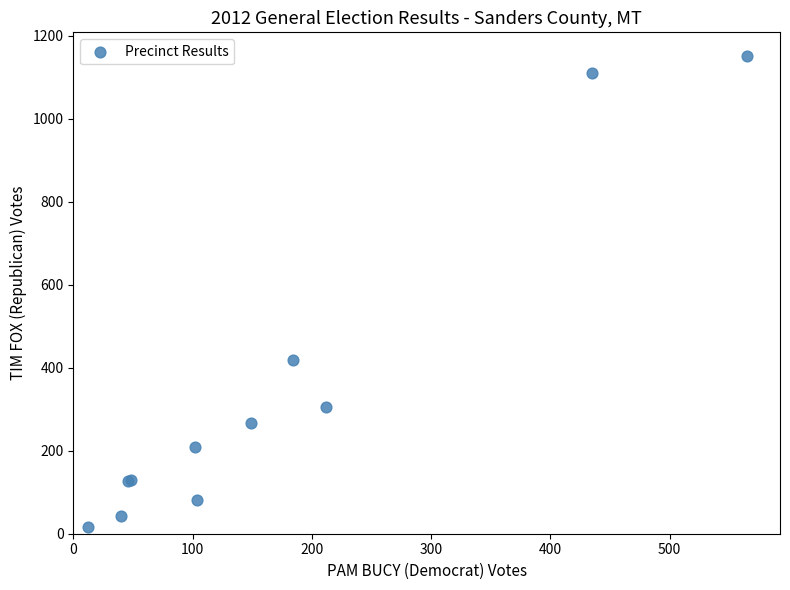

What Y value in the scatter plot is closest to 584?

419